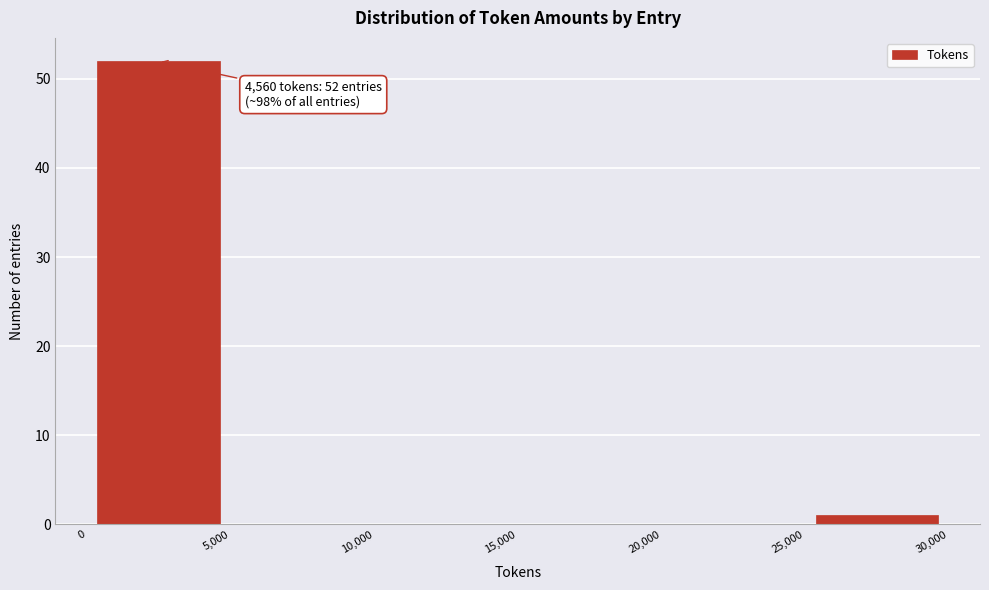

Over which range of the x-axis is the bar tallest?

0 to 5,000